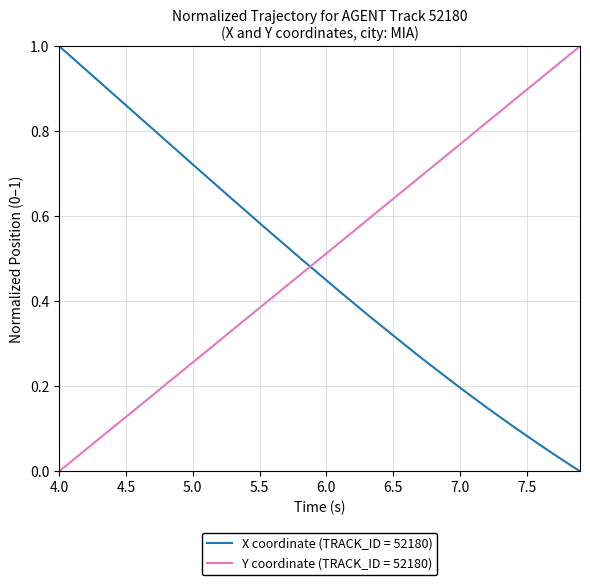

True or false: X coordinate (TRACK_ID = 52180) and Y coordinate (TRACK_ID = 52180) cross at least once.

True